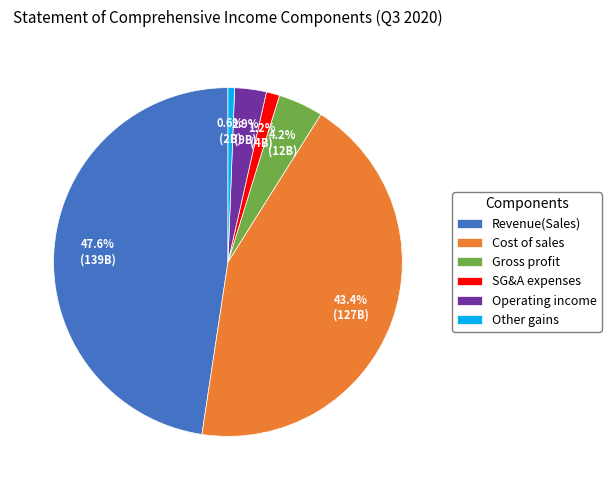

To the nearest percent, what is the combined percentage of Cost of sales and Revenue(Sales)?

91%